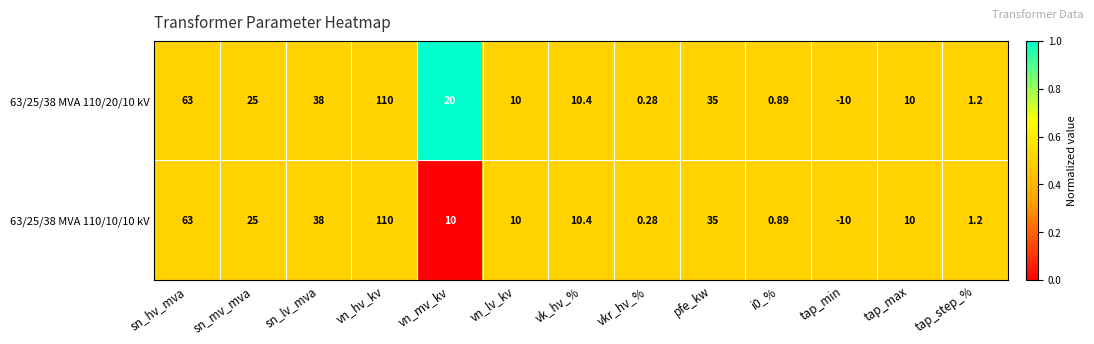

At how many categories does at least one series exceed 0?

12